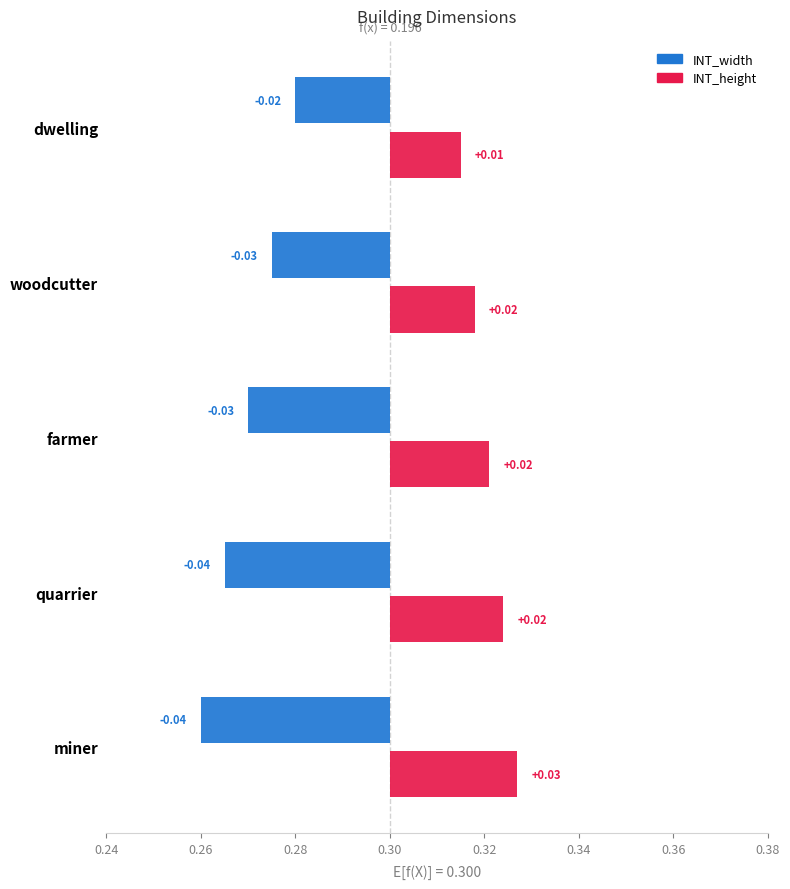

At how many categories does at least one series exceed 0?

5